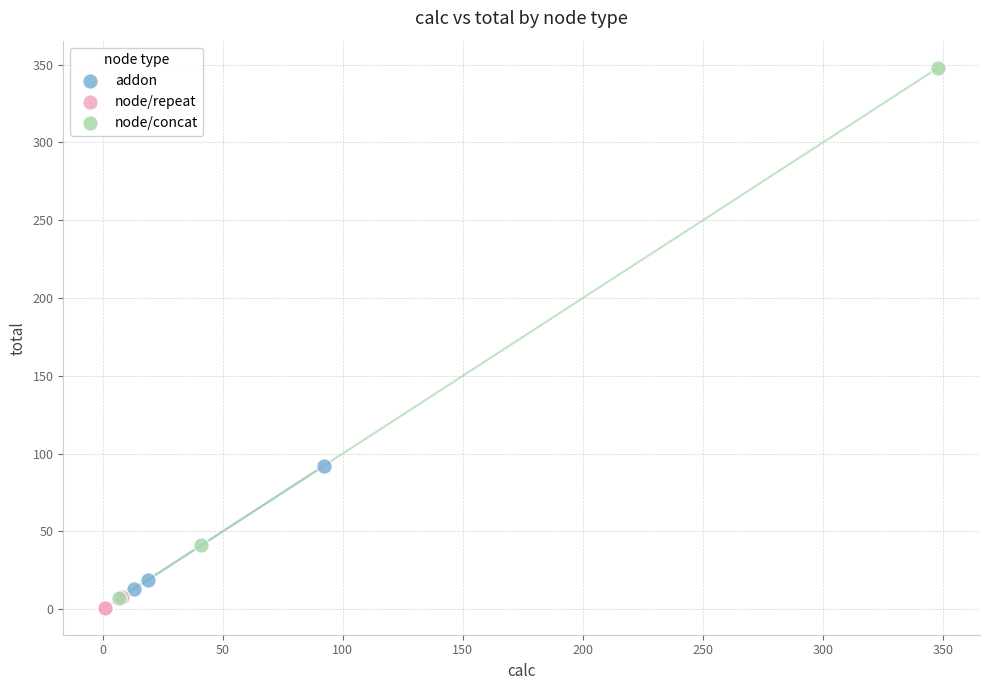

Which series contains the lowest Y value?

node/repeat